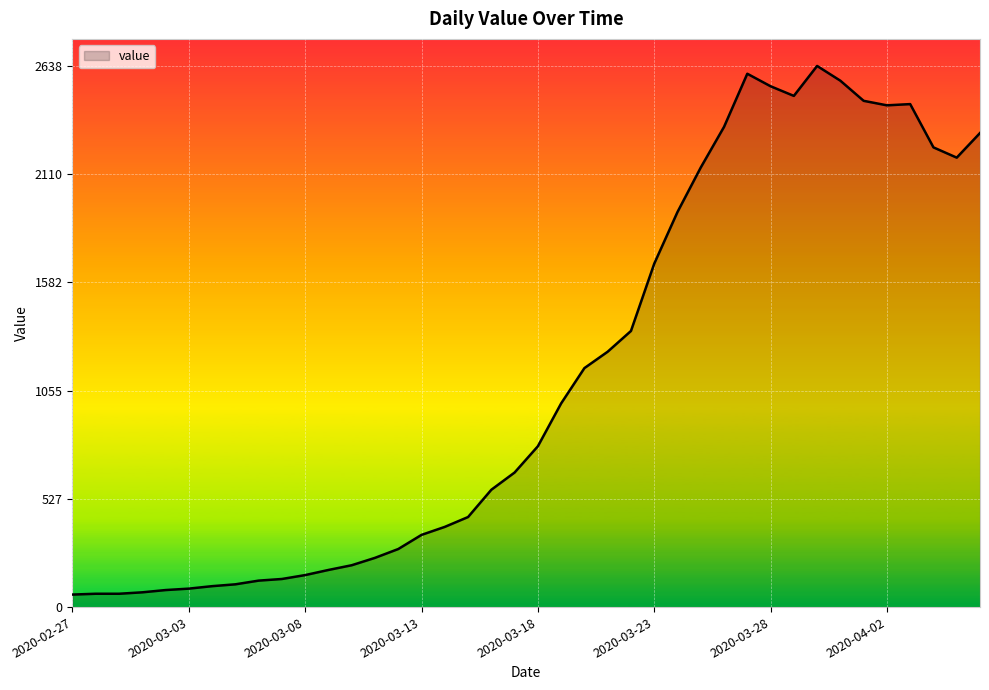

What is the difference between the maximum and minimum values?

2577